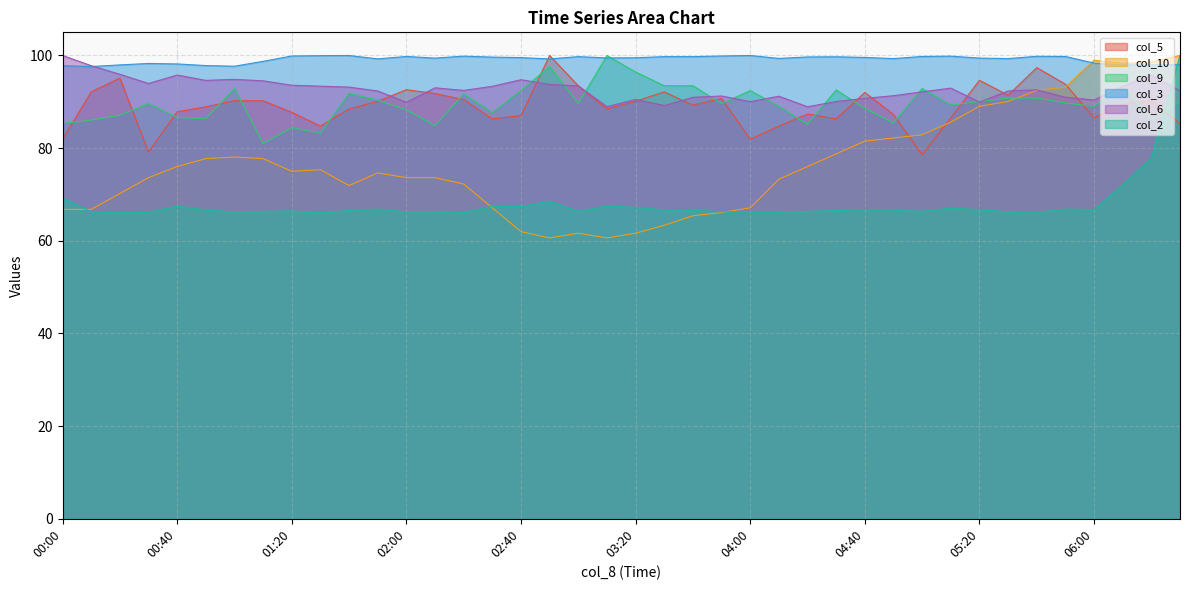

What is the sum of all col_9 values?

3585.8